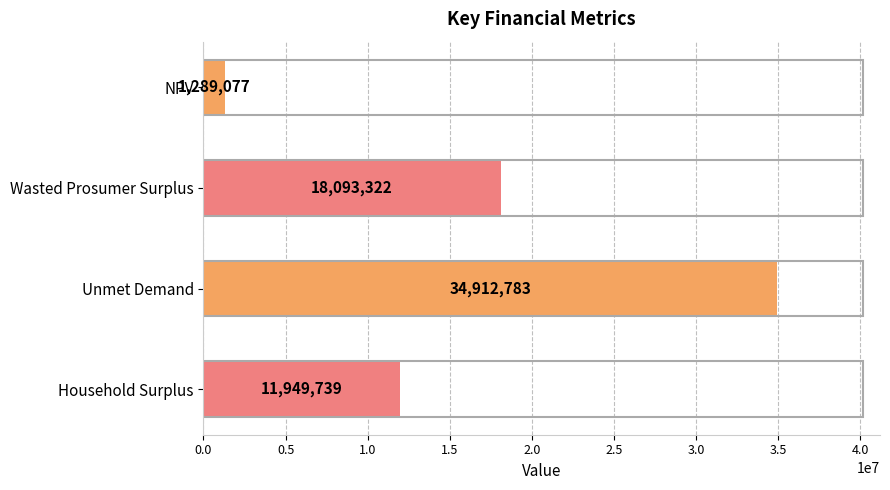

Read the value at NPV.

1289077.1